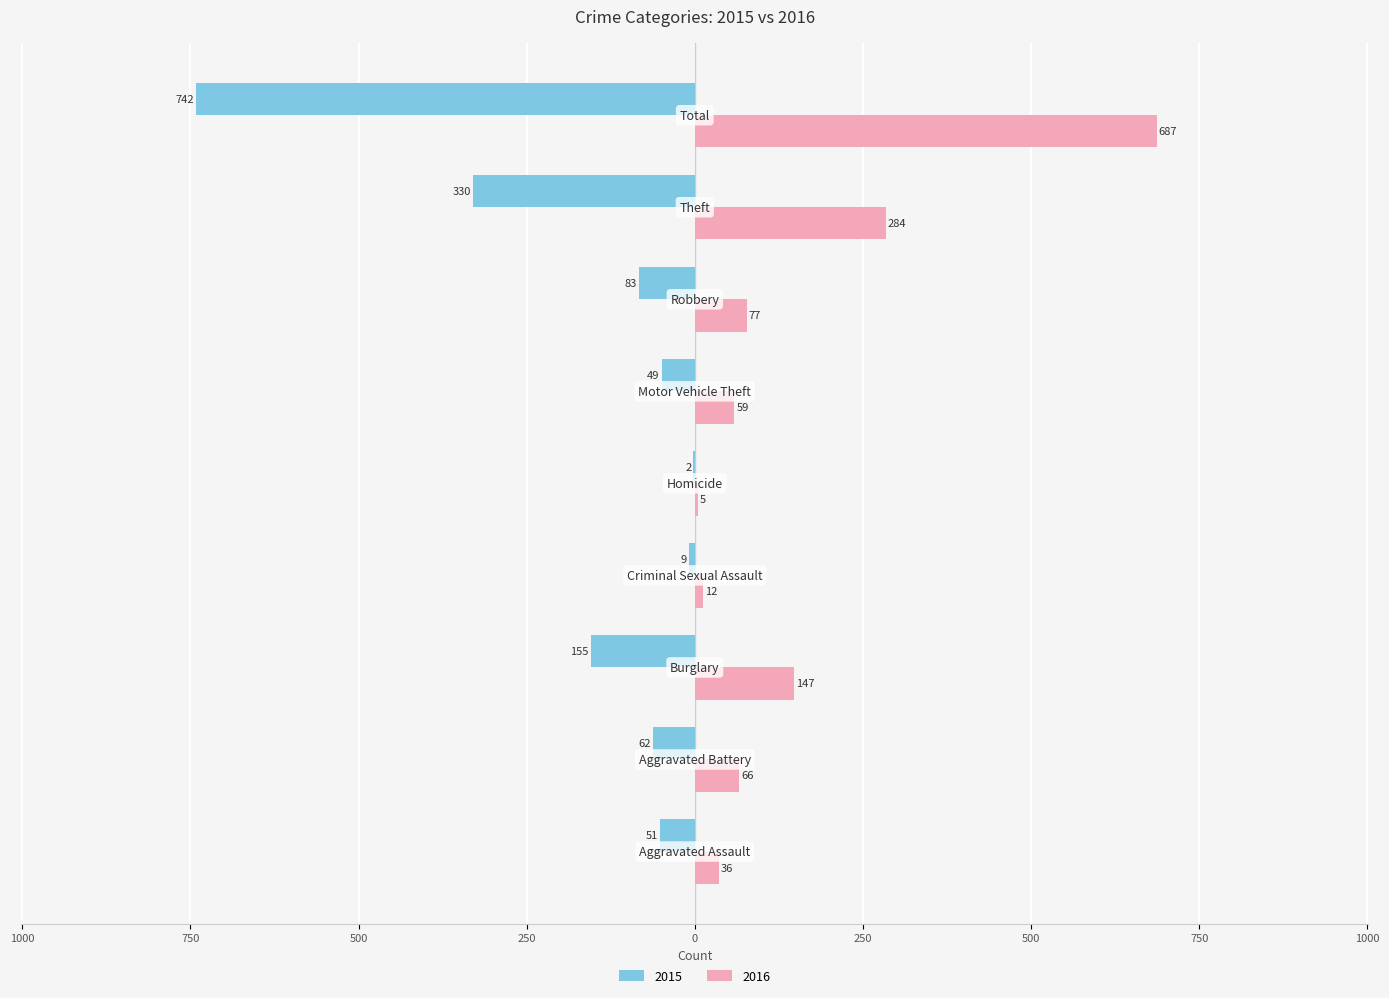

What are all the series names shown in the legend?

2015, 2016